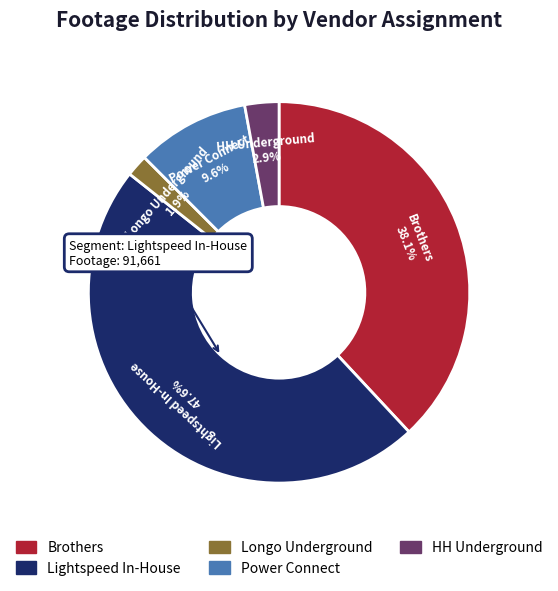

To the nearest percent, what percentage of the pie is Power Connect?

10%